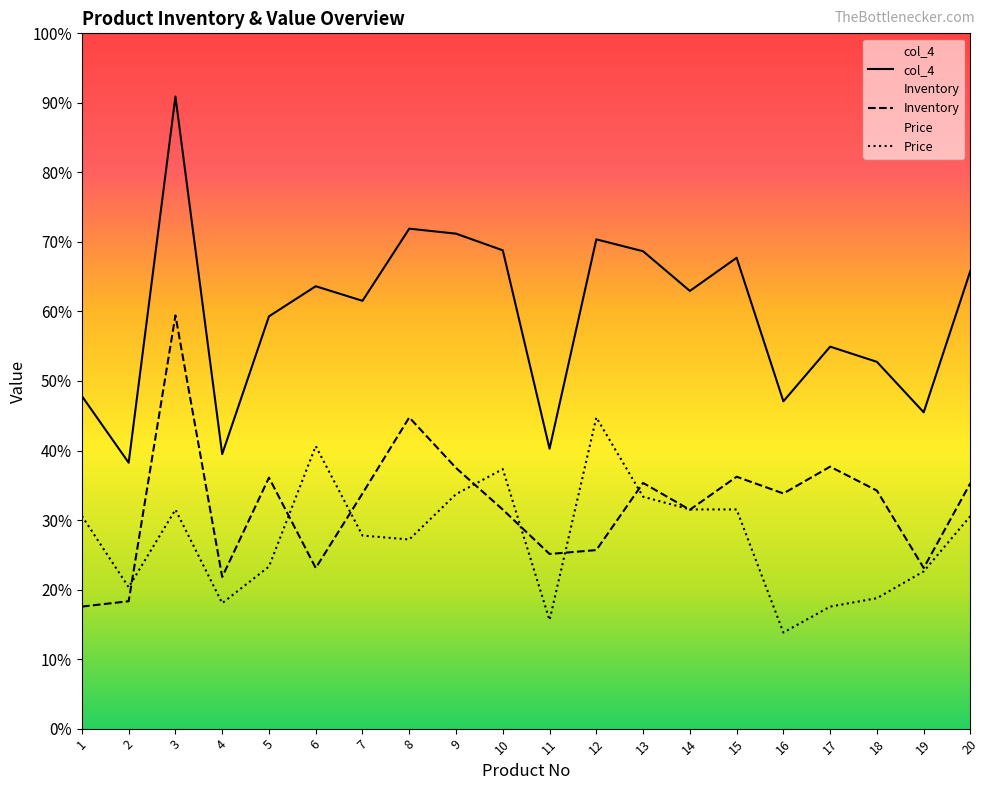

Reading left to right, what are all the values shown in this chart?

col_4: 8.3	6.6	15.8	6.8	10.3	11.0	10.7	12.5	12.3	11.9	7.0	12.2	11.9	10.9	11.7	8.2	9.5	9.1	7.9	11.4
Inventory: 3.0	3.2	10.3	3.8	6.3	4.0	5.9	7.8	6.5	5.5	4.4	4.5	6.1	5.5	6.3	5.9	6.5	5.9	4.0	6.1
Price: 5.3	3.5	5.5	3.1	4.0	7.0	4.8	4.7	5.8	6.5	2.7	7.8	5.8	5.5	5.5	2.4	3.0	3.3	3.9	5.3